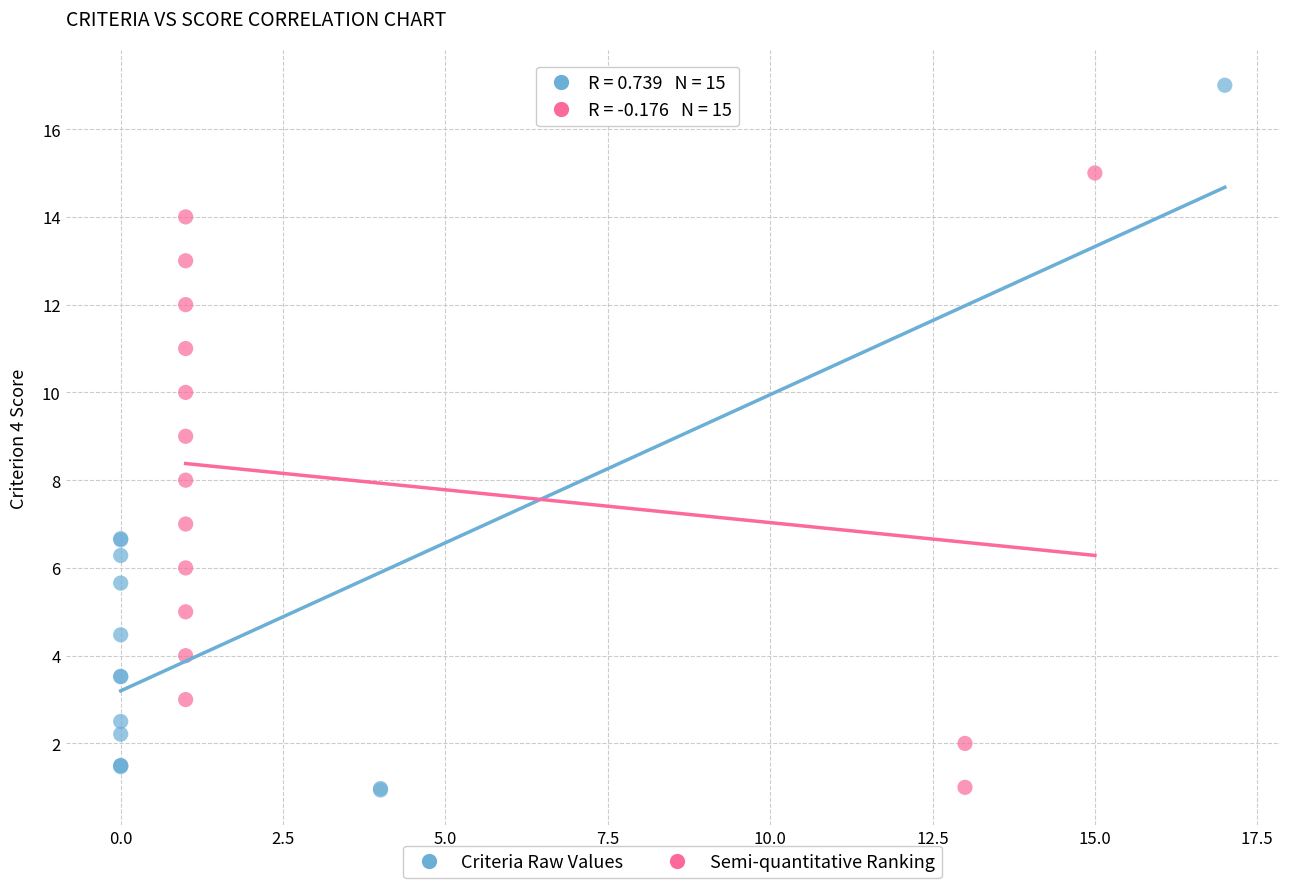

Which series contains the highest Y value?

Criteria Raw Values